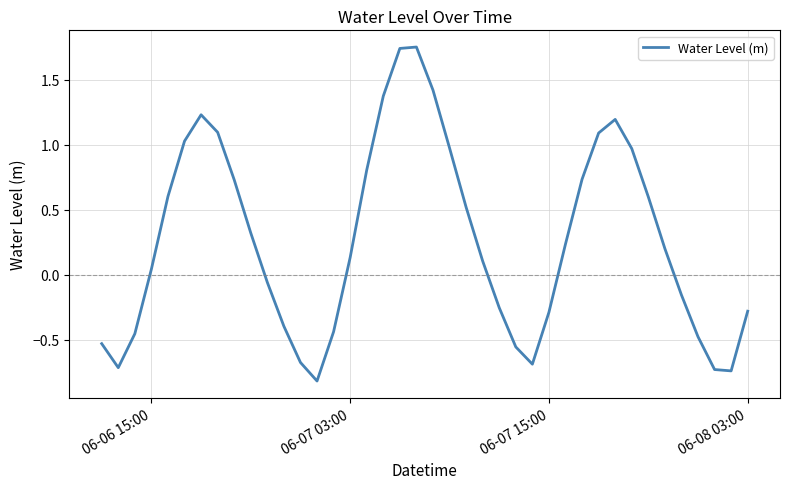

What is the minimum value shown in the chart?

-0.8